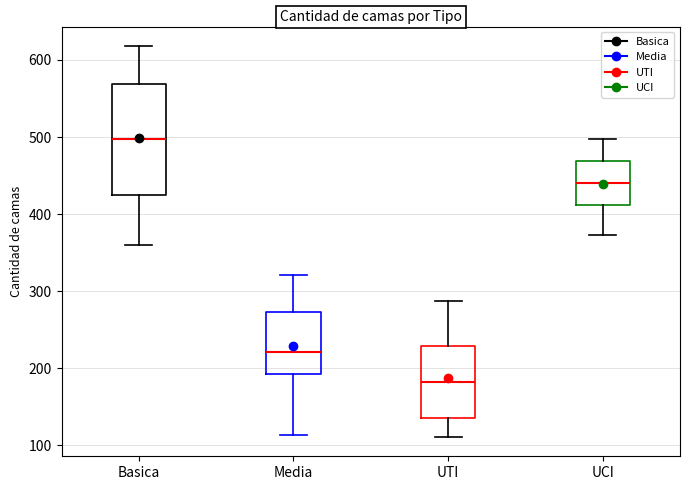

Where is the upper edge of the box for UTI on the y-axis? The values are not printed on the chart, so give them approximately, as read against the axis.

230